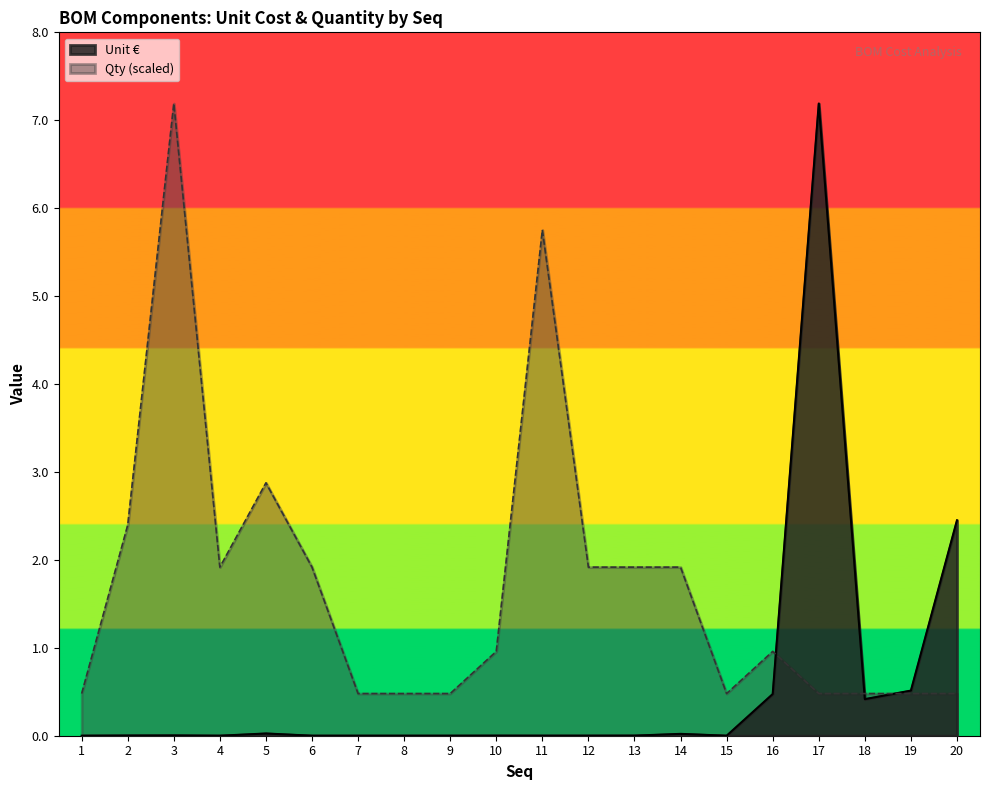

Rank the categories by Qty value from highest to lowest.

3, 11, 5, 2, 4, 6, 12, 13, 14, 10, 16, 1, 7, 8, 9, 15, 17, 18, 19, 20